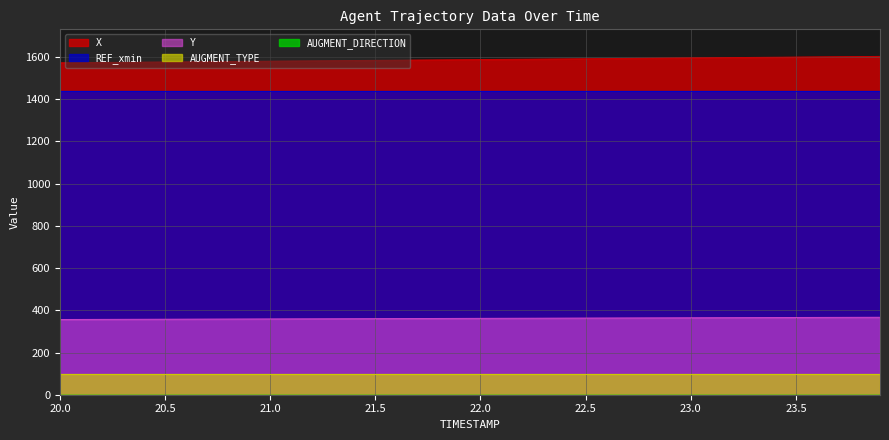

At how many categories does at least one series exceed 775?

40